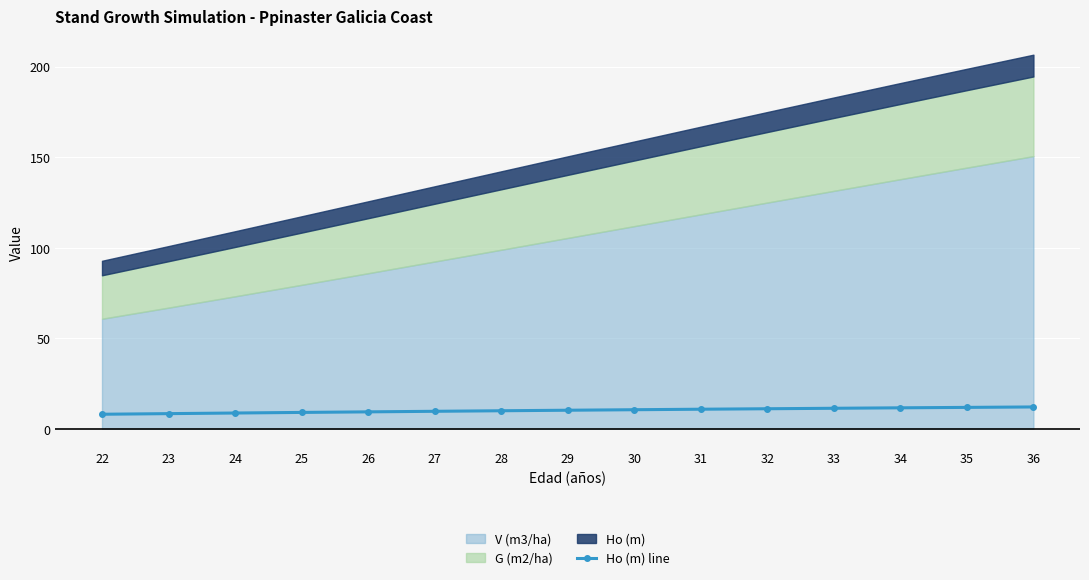

What is the lowest value of the Ho (m) line series?

8.0